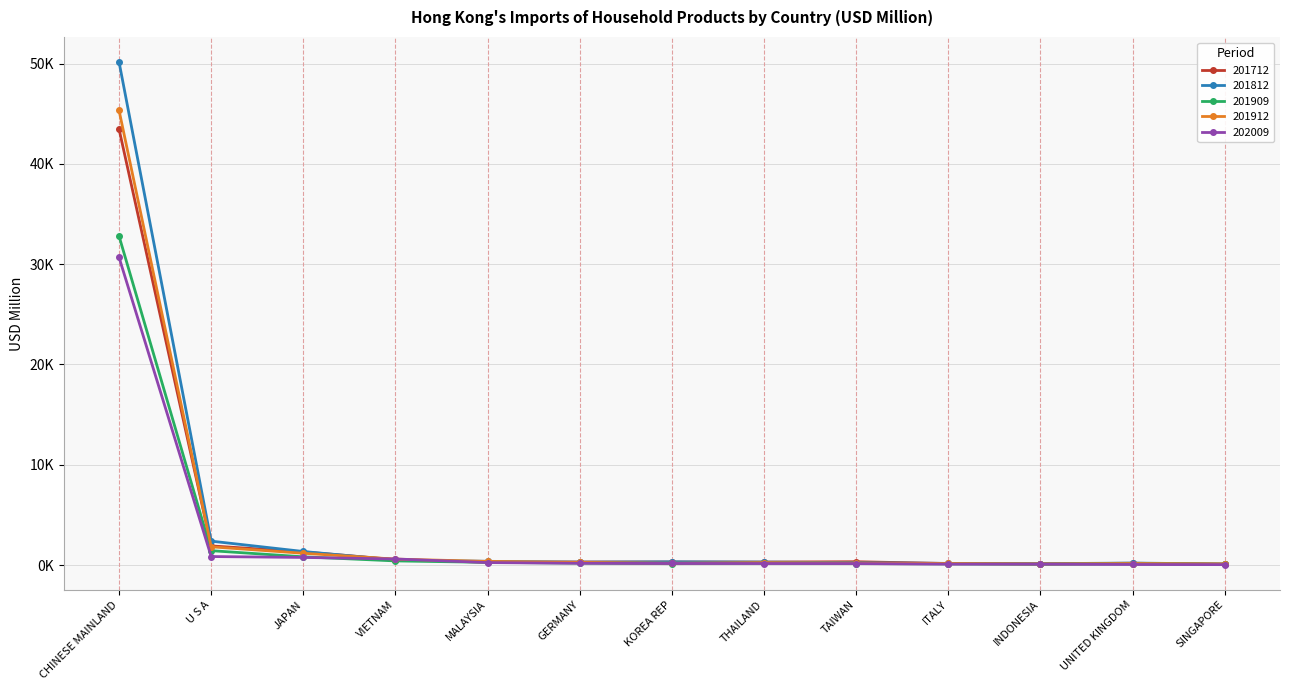

What are all the series names shown in the legend?

201712, 201812, 201909, 201912, 202009